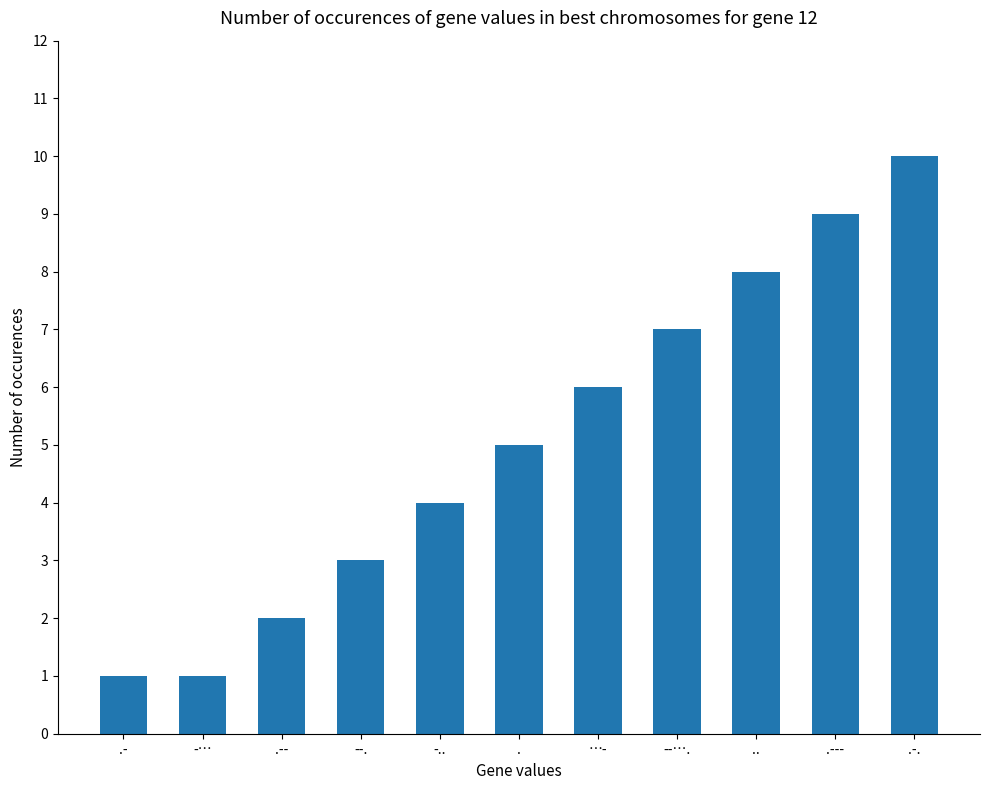

How many values are below 5?

5